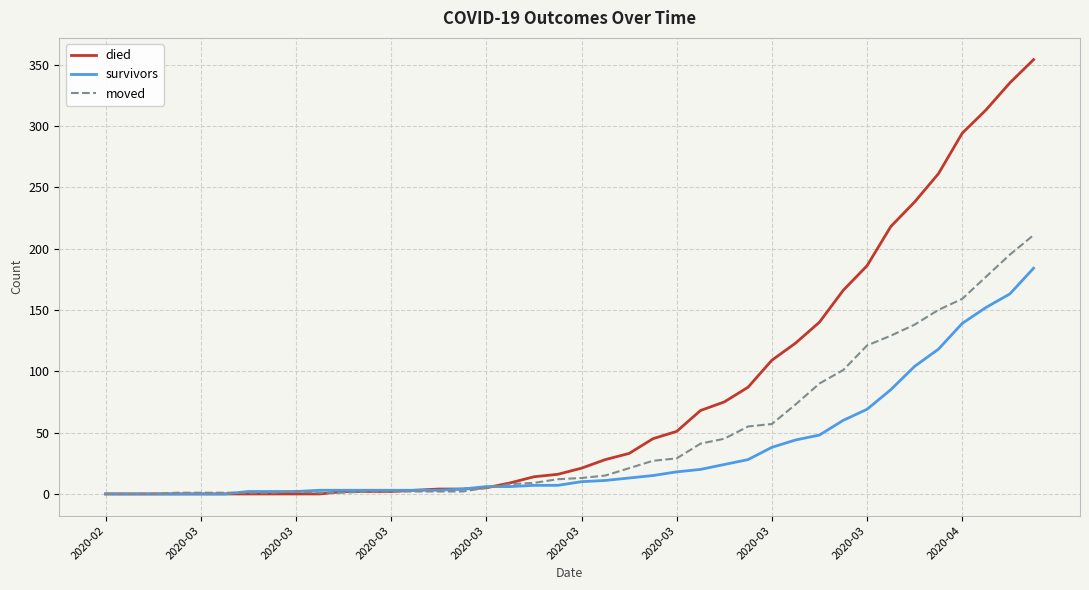

Which series has the largest total across all categories?

died